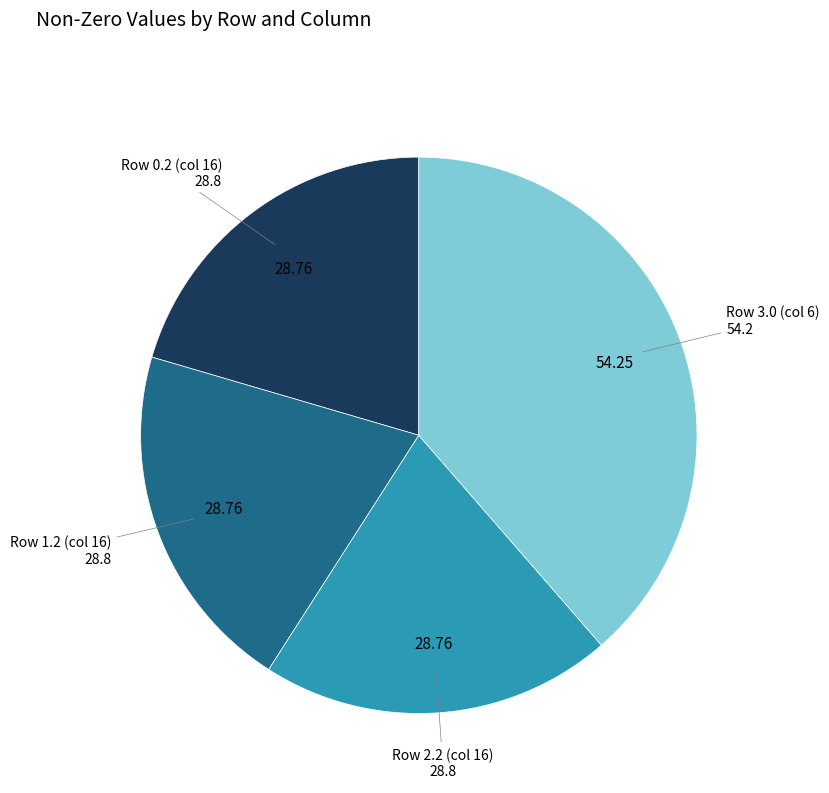

What is the ratio of the value at Row 3.0 (col 6) to the value at Row 1.2 (col 16)?

1.9